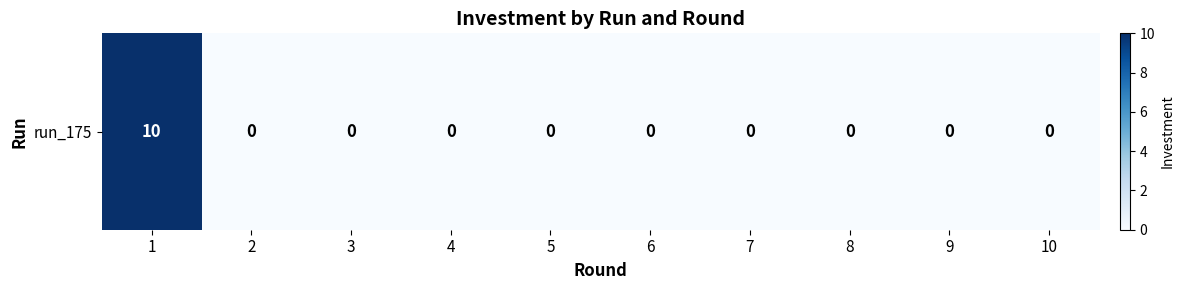

Reading left to right, what are all the values shown in this chart?

10	0	0	0	0	0	0	0	0	0